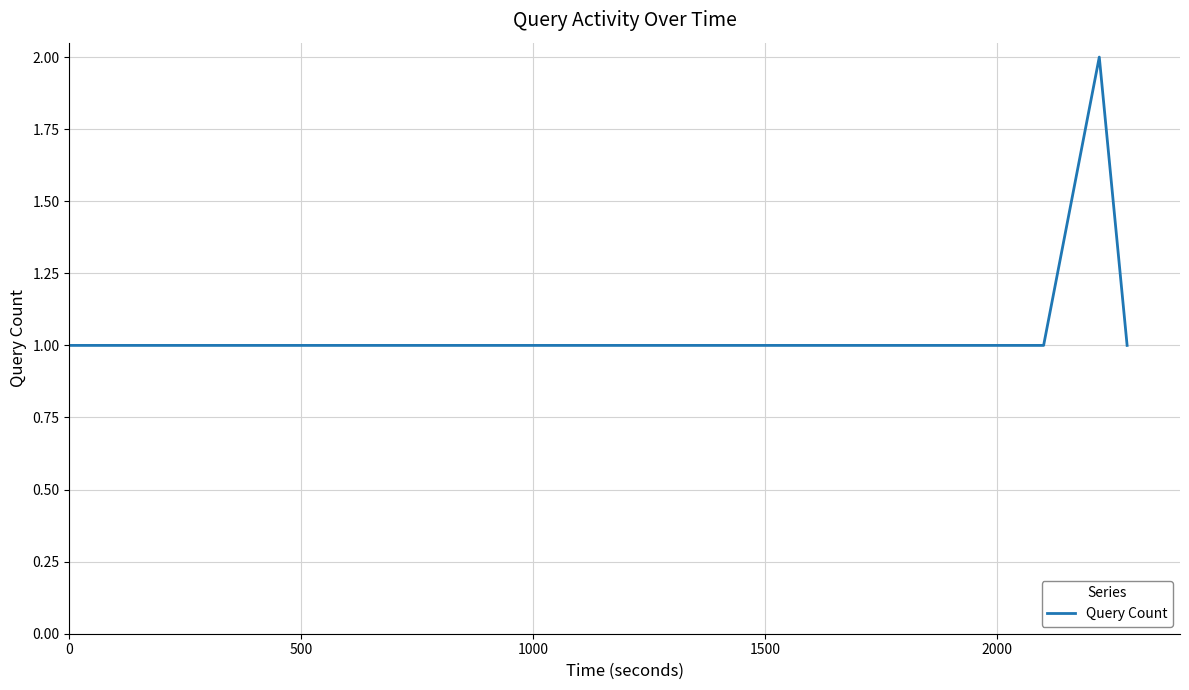

What is the sum of all values?

6